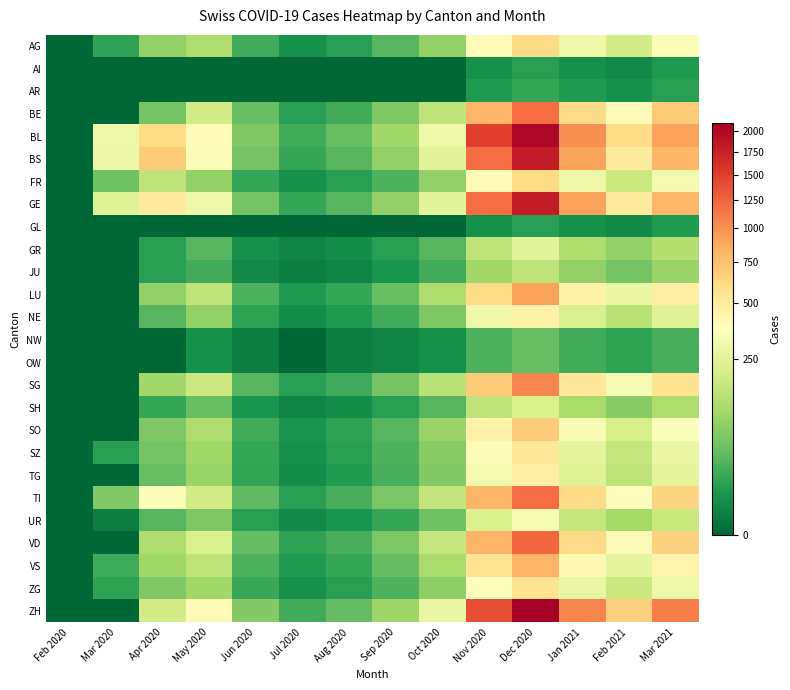

Reading left to right, what are all the values shown in this chart?

AG: Feb 2020=0	Mar 2020=12	Apr 2020=80	May 2020=120	Jun 2020=20	Jul 2020=5	Aug 2020=10	Sep 2020=30	Oct 2020=80	Nov 2020=400	Dec 2020=600	Jan 2021=300	Feb 2021=200	Mar 2021=350
AI: Feb 2020=0	Mar 2020=0	Apr 2020=0	May 2020=0	Jun 2020=0	Jul 2020=0	Aug 2020=0	Sep 2020=0	Oct 2020=0	Nov 2020=5	Dec 2020=10	Jan 2021=5	Feb 2021=3	Mar 2021=8
AR: Feb 2020=0	Mar 2020=0	Apr 2020=0	May 2020=0	Jun 2020=0	Jul 2020=0	Aug 2020=0	Sep 2020=0	Oct 2020=0	Nov 2020=8	Dec 2020=15	Jan 2021=8	Feb 2021=5	Mar 2021=10
BE: Feb 2020=0	Mar 2020=0	Apr 2020=50	May 2020=200	Jun 2020=40	Jul 2020=10	Aug 2020=20	Sep 2020=60	Oct 2020=150	Nov 2020=800	Dec 2020=1200	Jan 2021=600	Feb 2021=400	Mar 2021=700
BL: Feb 2020=0	Mar 2020=298	Apr 2020=600	May 2020=400	Jun 2020=60	Jul 2020=20	Aug 2020=40	Sep 2020=100	Oct 2020=300	Nov 2020=1500	Dec 2020=2000	Jan 2021=1000	Feb 2021=600	Mar 2021=900
BS: Feb 2020=0	Mar 2020=292	Apr 2020=700	May 2020=350	Jun 2020=50	Jul 2020=15	Aug 2020=30	Sep 2020=80	Oct 2020=250	Nov 2020=1200	Dec 2020=1800	Jan 2021=900	Feb 2021=500	Mar 2021=800
FR: Feb 2020=0	Mar 2020=46	Apr 2020=150	May 2020=80	Jun 2020=15	Jul 2020=5	Aug 2020=10	Sep 2020=25	Oct 2020=80	Nov 2020=400	Dec 2020=600	Jan 2021=300	Feb 2021=180	Mar 2021=320
GE: Feb 2020=0	Mar 2020=241	Apr 2020=500	May 2020=300	Jun 2020=50	Jul 2020=15	Aug 2020=30	Sep 2020=80	Oct 2020=250	Nov 2020=1200	Dec 2020=1800	Jan 2021=900	Feb 2021=500	Mar 2021=800
GL: Feb 2020=0	Mar 2020=0	Apr 2020=0	May 2020=0	Jun 2020=0	Jul 2020=0	Aug 2020=0	Sep 2020=0	Oct 2020=0	Nov 2020=5	Dec 2020=10	Jan 2021=5	Feb 2021=3	Mar 2021=8
GR: Feb 2020=0	Mar 2020=0	Apr 2020=10	May 2020=30	Jun 2020=5	Jul 2020=2	Aug 2020=4	Sep 2020=10	Oct 2020=30	Nov 2020=150	Dec 2020=250	Jan 2021=120	Feb 2021=80	Mar 2021=130
JU: Feb 2020=0	Mar 2020=0	Apr 2020=10	May 2020=20	Jun 2020=3	Jul 2020=1	Aug 2020=2	Sep 2020=6	Oct 2020=20	Nov 2020=100	Dec 2020=150	Jan 2021=80	Feb 2021=50	Mar 2021=90
LU: Feb 2020=0	Mar 2020=0	Apr 2020=80	May 2020=150	Jun 2020=25	Jul 2020=8	Aug 2020=15	Sep 2020=40	Oct 2020=120	Nov 2020=600	Dec 2020=900	Jan 2021=450	Feb 2021=280	Mar 2021=480
NE: Feb 2020=0	Mar 2020=0	Apr 2020=30	May 2020=80	Jun 2020=12	Jul 2020=4	Aug 2020=8	Sep 2020=20	Oct 2020=60	Nov 2020=300	Dec 2020=450	Jan 2021=220	Feb 2021=140	Mar 2021=240
NW: Feb 2020=0	Mar 2020=0	Apr 2020=0	May 2020=5	Jun 2020=1	Jul 2020=0	Aug 2020=1	Sep 2020=2	Oct 2020=5	Nov 2020=25	Dec 2020=40	Jan 2021=20	Feb 2021=12	Mar 2021=22
OW: Feb 2020=0	Mar 2020=0	Apr 2020=0	May 2020=5	Jun 2020=1	Jul 2020=0	Aug 2020=1	Sep 2020=2	Oct 2020=5	Nov 2020=25	Dec 2020=40	Jan 2021=20	Feb 2021=12	Mar 2021=22
SG: Feb 2020=0	Mar 2020=0	Apr 2020=100	May 2020=180	Jun 2020=30	Jul 2020=10	Aug 2020=18	Sep 2020=50	Oct 2020=140	Nov 2020=700	Dec 2020=1050	Jan 2021=520	Feb 2021=330	Mar 2021=560
SH: Feb 2020=0	Mar 2020=0	Apr 2020=15	May 2020=40	Jun 2020=6	Jul 2020=2	Aug 2020=4	Sep 2020=10	Oct 2020=30	Nov 2020=150	Dec 2020=220	Jan 2021=110	Feb 2021=70	Mar 2021=120
SO: Feb 2020=0	Mar 2020=0	Apr 2020=60	May 2020=120	Jun 2020=20	Jul 2020=6	Aug 2020=12	Sep 2020=30	Oct 2020=90	Nov 2020=450	Dec 2020=680	Jan 2021=340	Feb 2021=210	Mar 2021=360
SZ: Feb 2020=0	Mar 2020=10	Apr 2020=50	May 2020=100	Jun 2020=15	Jul 2020=5	Aug 2020=10	Sep 2020=25	Oct 2020=70	Nov 2020=350	Dec 2020=530	Jan 2021=260	Feb 2021=165	Mar 2021=280
TG: Feb 2020=0	Mar 2020=0	Apr 2020=40	May 2020=90	Jun 2020=14	Jul 2020=4	Aug 2020=9	Sep 2020=22	Oct 2020=65	Nov 2020=320	Dec 2020=480	Jan 2021=240	Feb 2021=150	Mar 2021=260
TI: Feb 2020=0	Mar 2020=61	Apr 2020=350	May 2020=200	Jun 2020=35	Jul 2020=10	Aug 2020=22	Sep 2020=55	Oct 2020=160	Nov 2020=800	Dec 2020=1200	Jan 2021=600	Feb 2021=380	Mar 2021=640
UR: Feb 2020=0	Mar 2020=1	Apr 2020=30	May 2020=60	Jun 2020=10	Jul 2020=3	Aug 2020=6	Sep 2020=15	Oct 2020=45	Nov 2020=220	Dec 2020=330	Jan 2021=165	Feb 2021=105	Mar 2021=175
VD: Feb 2020=0	Mar 2020=0	Apr 2020=120	May 2020=220	Jun 2020=38	Jul 2020=12	Aug 2020=22	Sep 2020=58	Oct 2020=165	Nov 2020=820	Dec 2020=1230	Jan 2021=615	Feb 2021=390	Mar 2021=650
VS: Feb 2020=0	Mar 2020=18	Apr 2020=100	May 2020=150	Jun 2020=25	Jul 2020=8	Aug 2020=15	Sep 2020=38	Oct 2020=110	Nov 2020=550	Dec 2020=820	Jan 2021=410	Feb 2021=260	Mar 2021=440
ZG: Feb 2020=0	Mar 2020=12	Apr 2020=60	May 2020=100	Jun 2020=16	Jul 2020=5	Aug 2020=10	Sep 2020=25	Oct 2020=75	Nov 2020=375	Dec 2020=560	Jan 2021=280	Feb 2021=175	Mar 2021=300
ZH: Feb 2020=0	Mar 2020=0	Apr 2020=200	May 2020=400	Jun 2020=65	Jul 2020=20	Aug 2020=38	Sep 2020=95	Oct 2020=280	Nov 2020=1400	Dec 2020=2100	Jan 2021=1050	Feb 2021=660	Mar 2021=1100